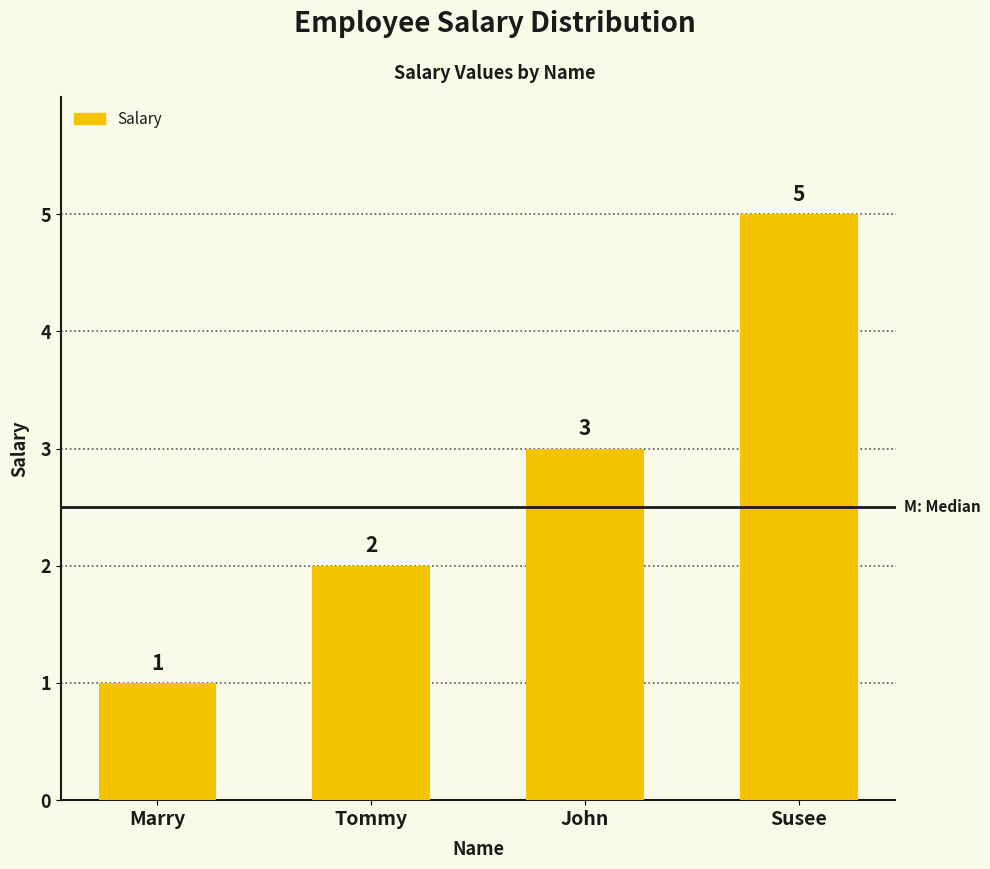

What is the value of the 1st bar from the left?

1